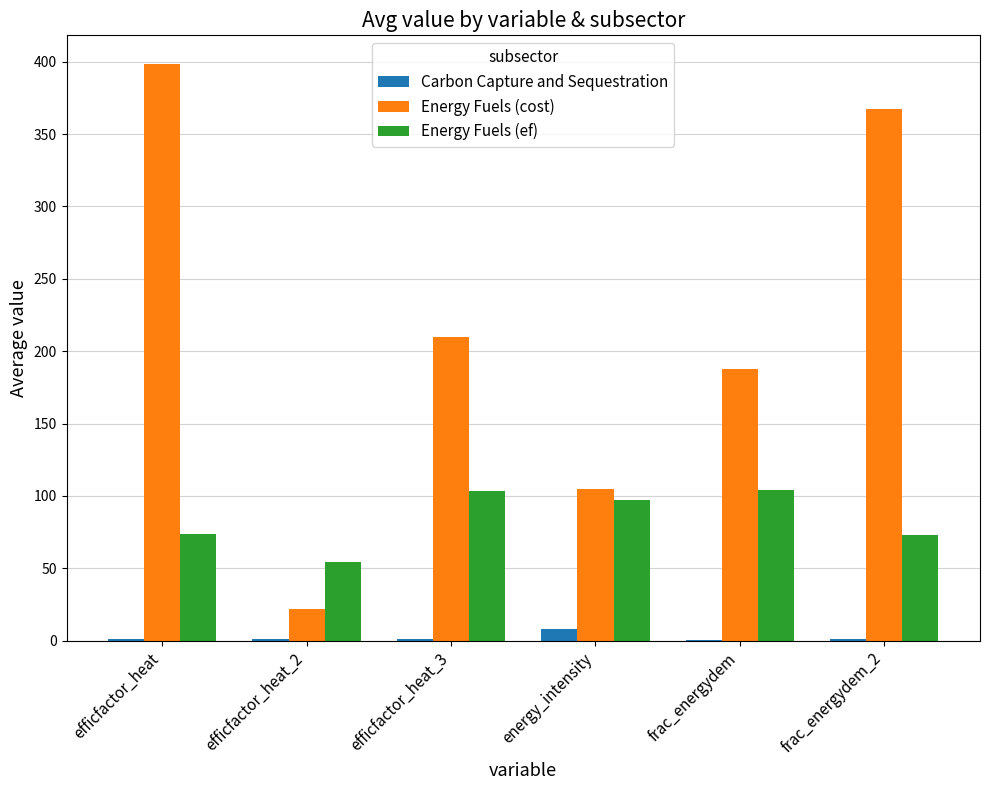

Between efficfactor_heat_3 and energy_intensity, which series saw the biggest shift?

Energy Fuels (cost)